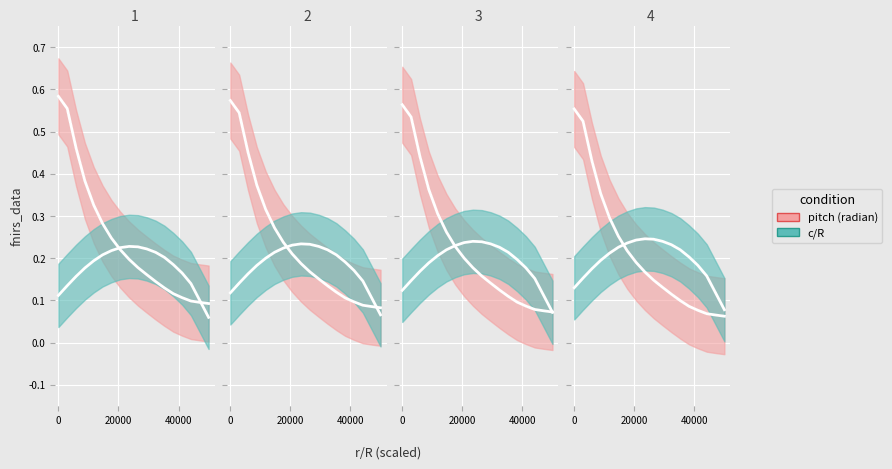

Which series ends up on top after the final intersection of c/R and pitch (radian)?

pitch (radian)